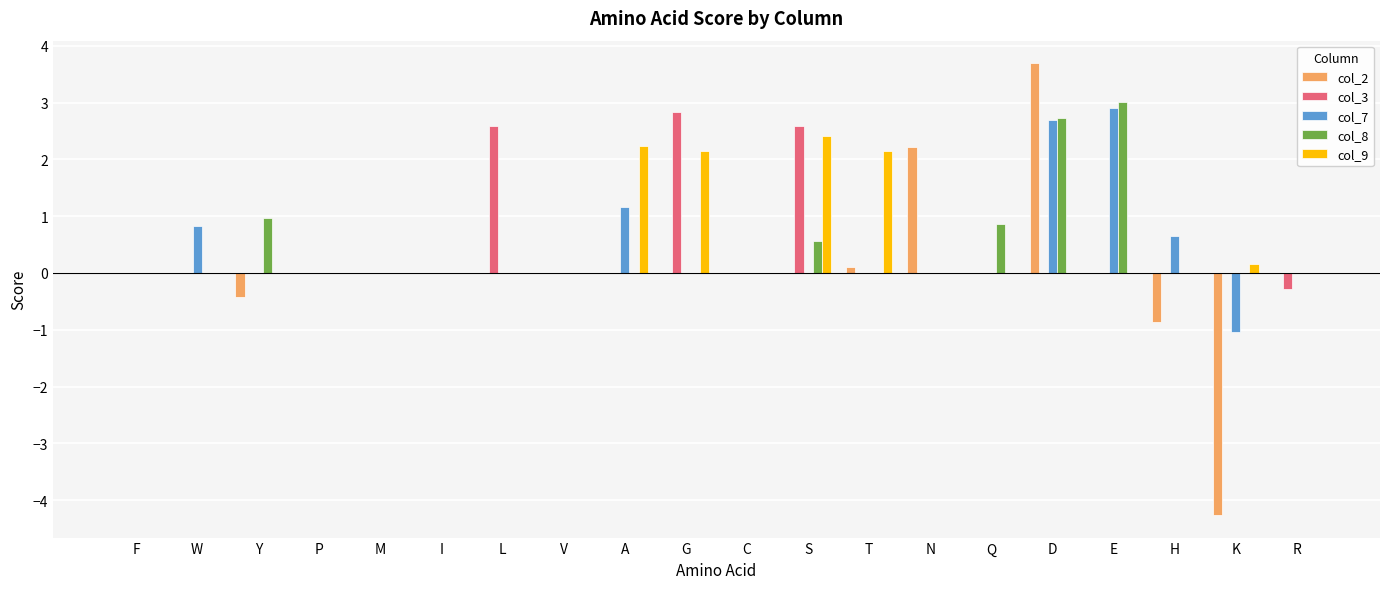

The col_9 series shows 0.9 at I. True or false?

False